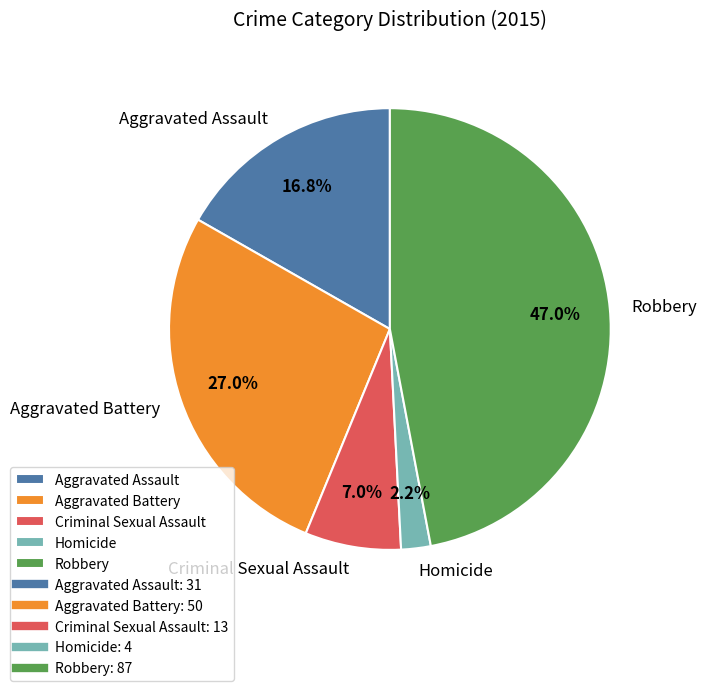

True or false: Criminal Sexual Assault accounts for 7% of the total.

True